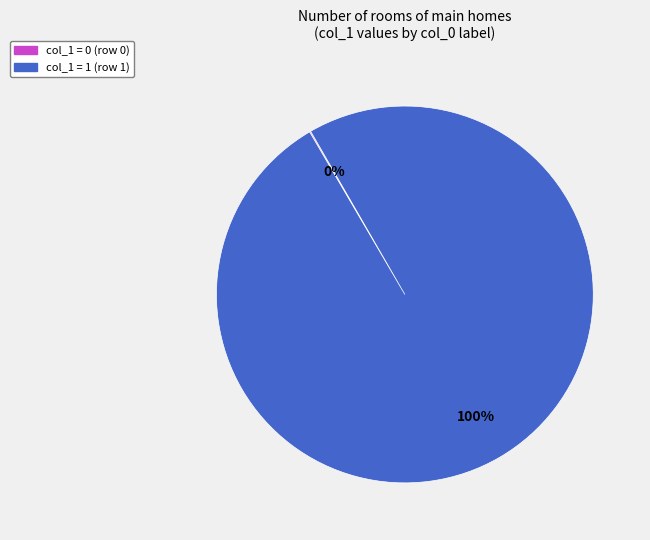

To the nearest percent, what is the difference between the largest and smallest slice percentages?

100%